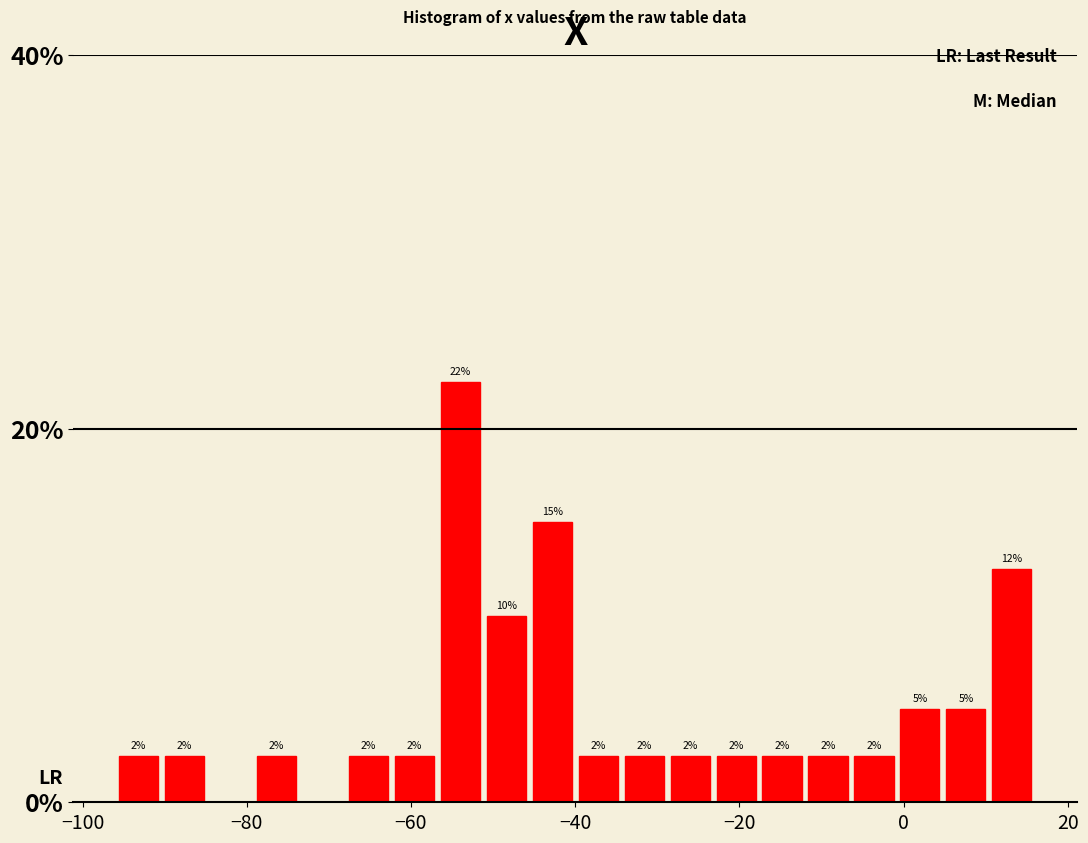

Around what value on the x-axis is the tallest bar? Give the approximate position of its centre, as read against the axis.

-54